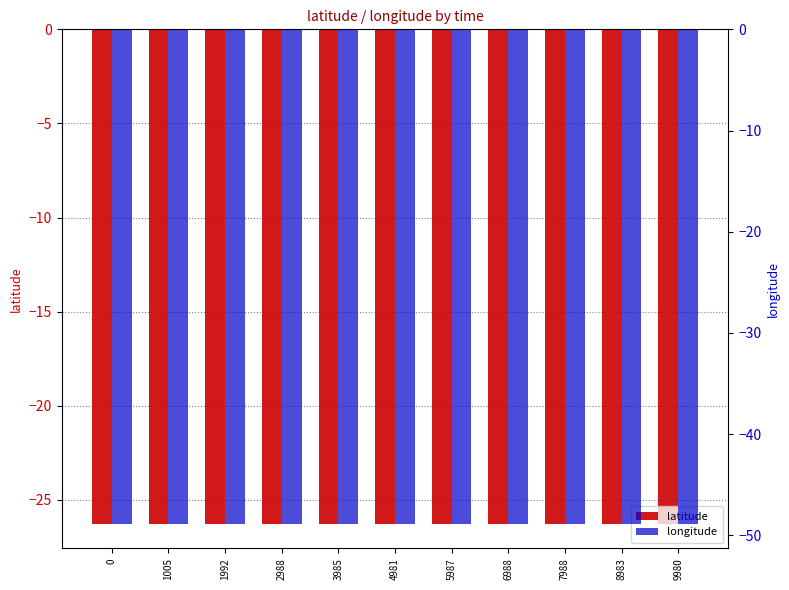

Rank the series at 0 from highest to lowest value.

latitude, longitude